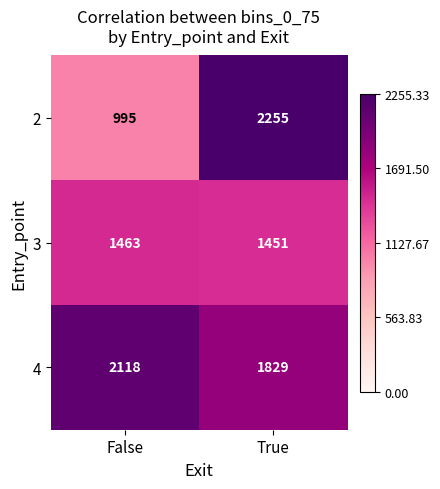

Reading right to left, what are all the values shown in this chart?

2: True=2255	False=995
3: True=1451	False=1463
4: True=1829	False=2118